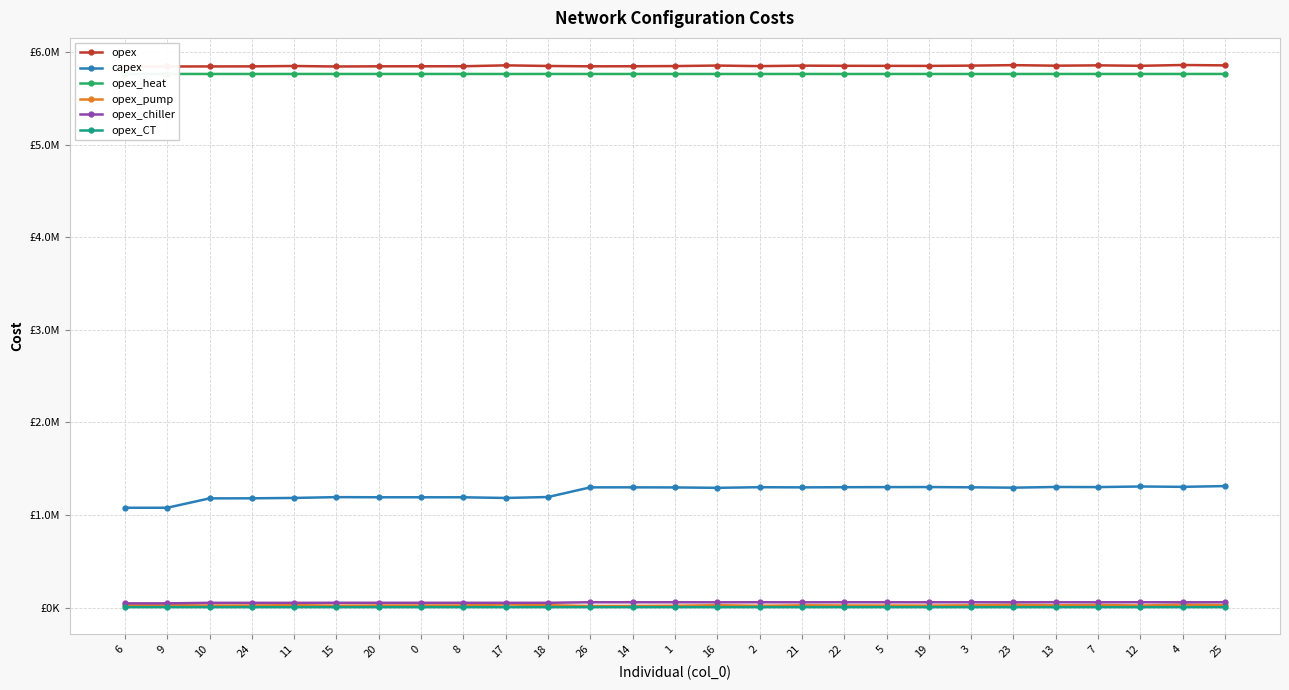

How many data points in capex are less than 1298080?

13